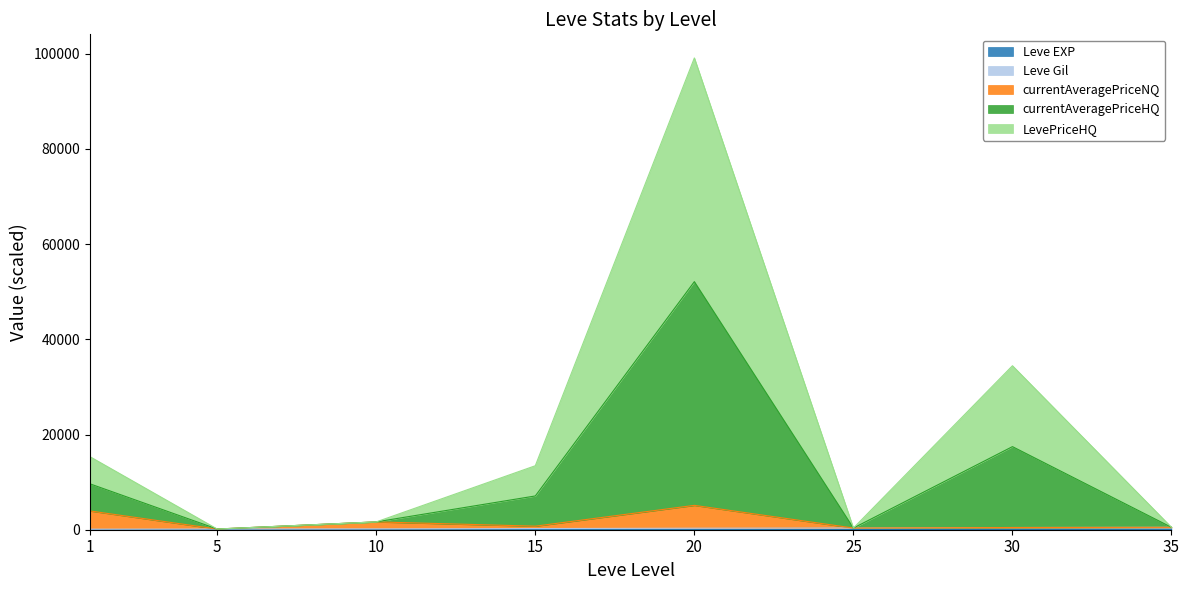

True or false: LevePriceHQ and Leve Gil intersect in this chart.

False